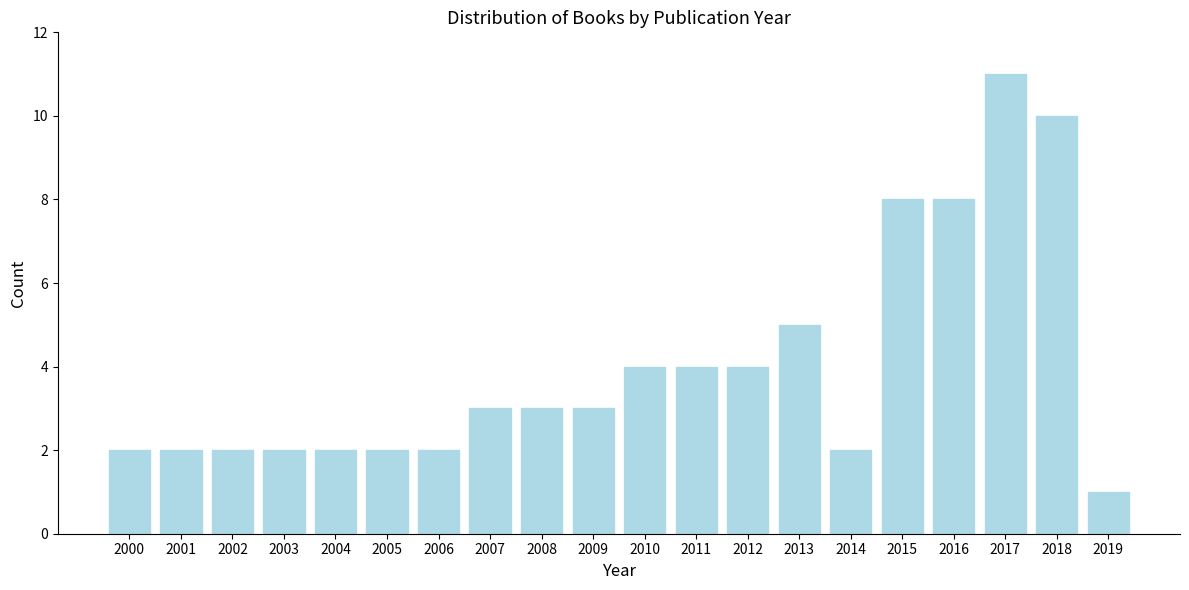

Reading left to right, transcribe all the data shown in this chart.

2	2	2	2	2	2	2	3	3	3	4	4	4	5	2	8	8	11	10	1